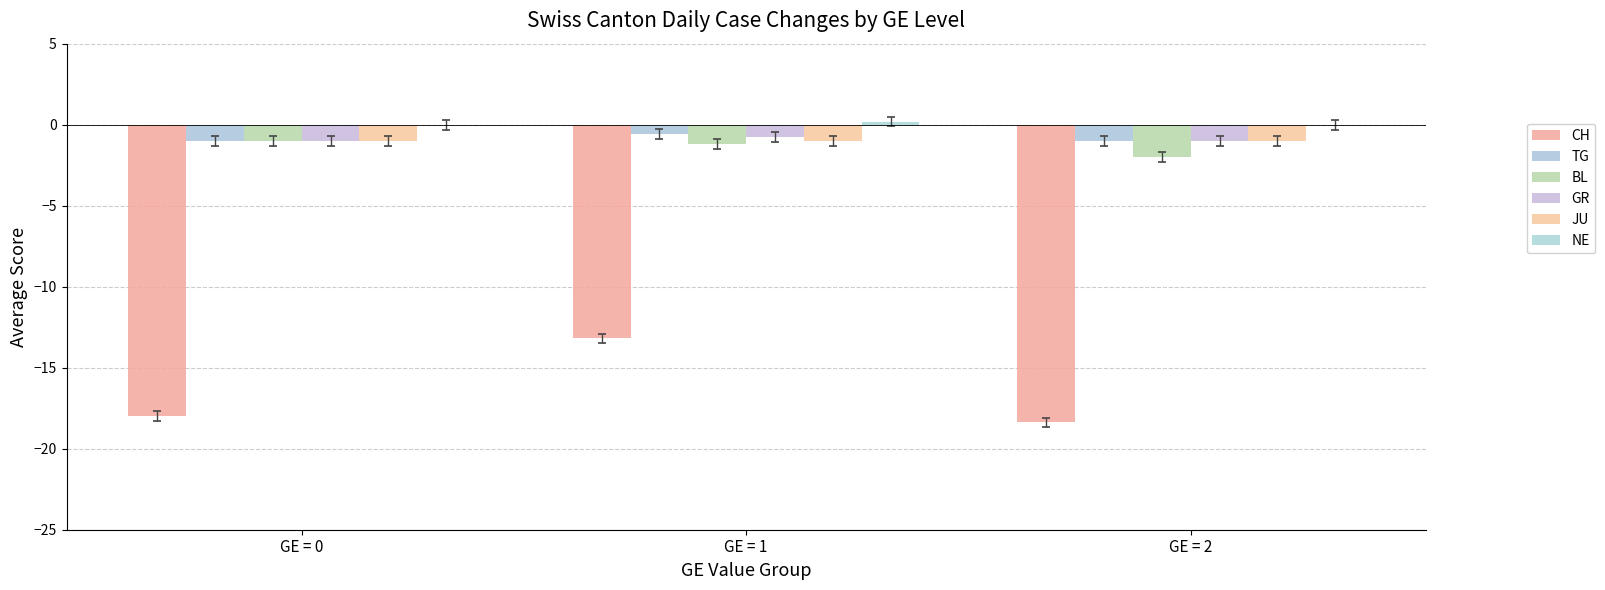

What is the difference between the maximum and minimum values in the NE series?

0.2